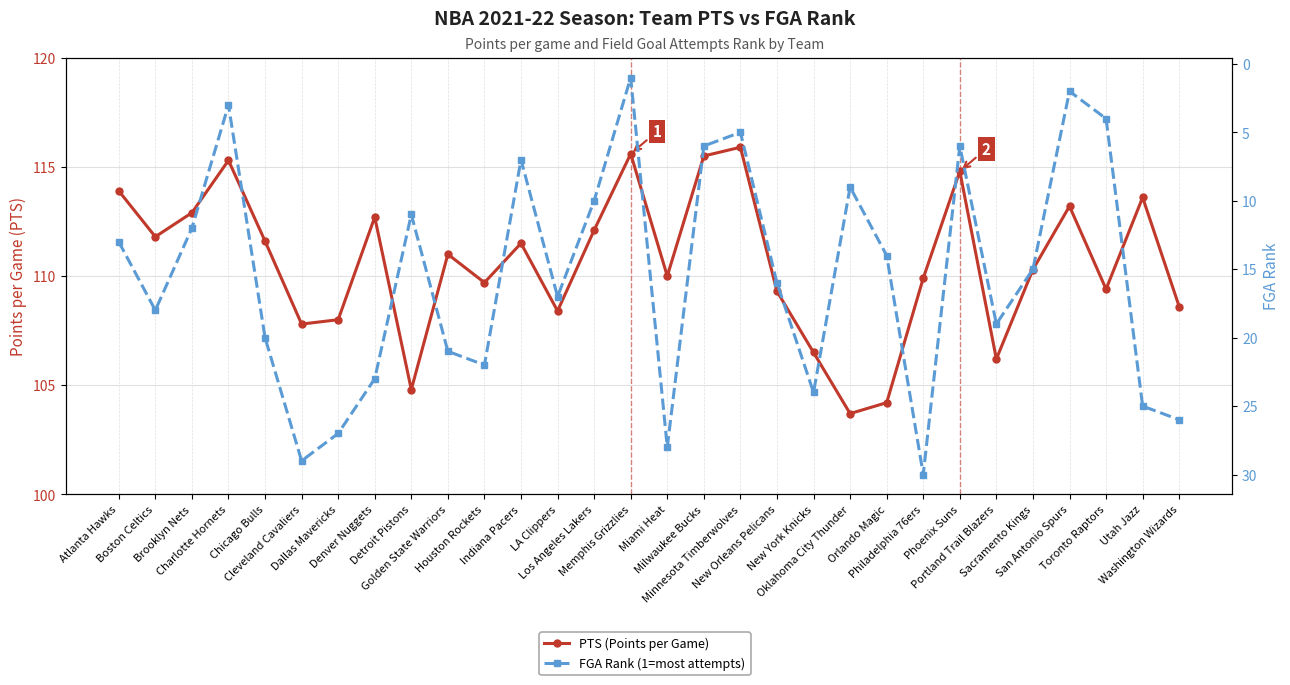

Which category has the lowest value across all series?

Memphis Grizzlies